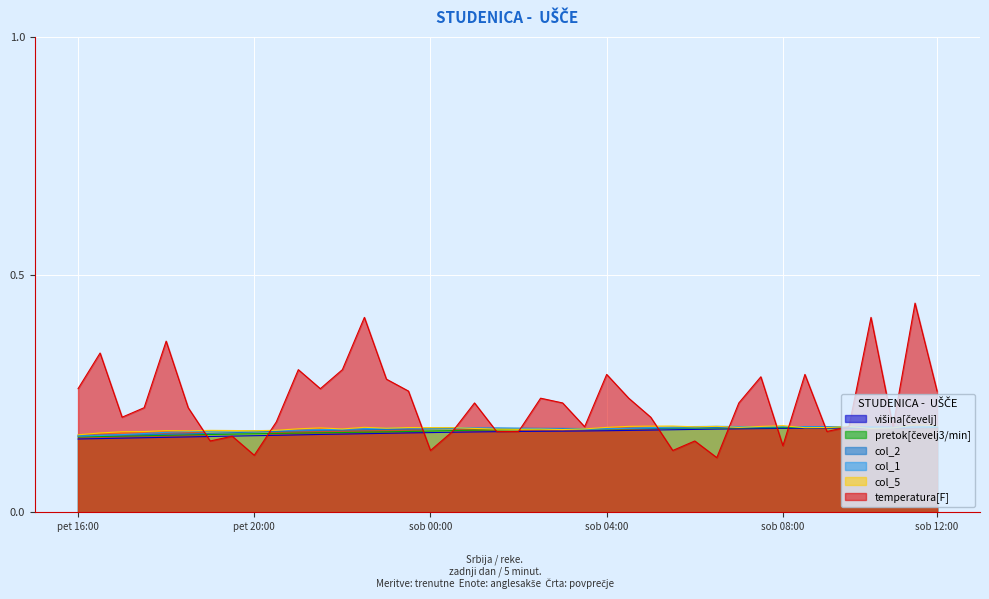

Count the col_2 values in the range 0 to 1.

40